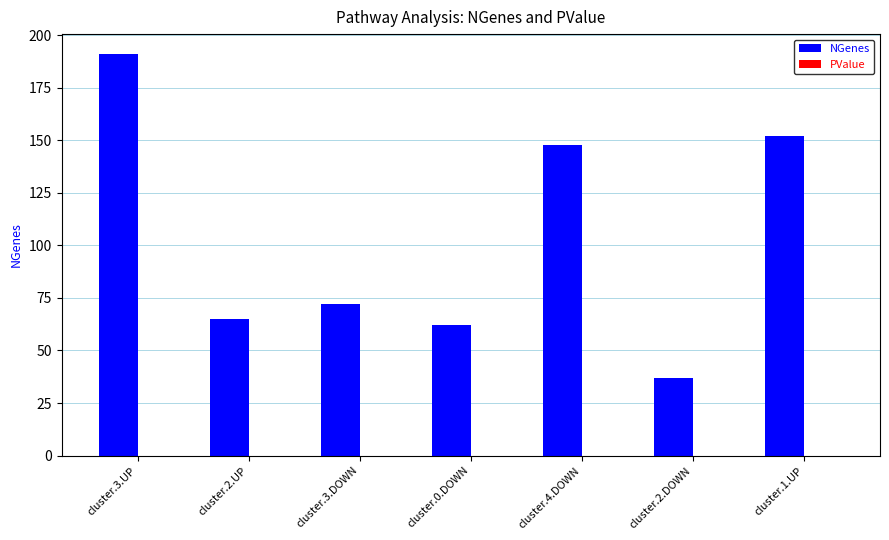

Which series changed the most between cluster.2.UP and cluster.4.DOWN?

NGenes